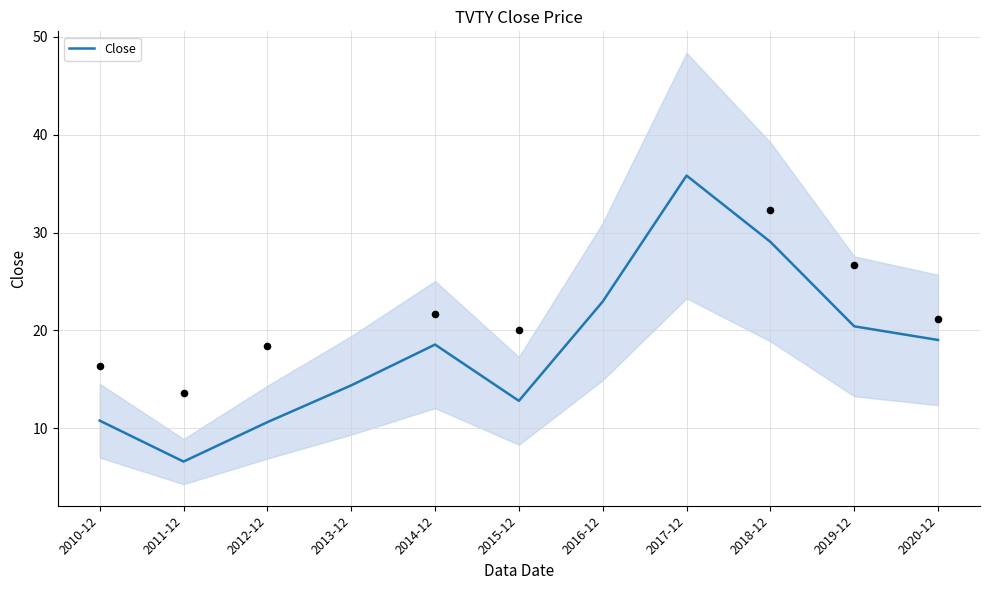

Which has a higher value, 2020-12 or 2011-12?

2020-12